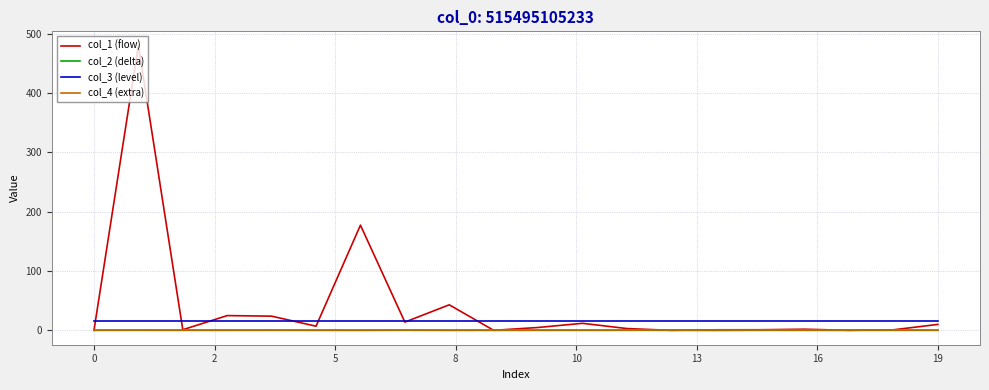

Which series has the largest range (max minus min)?

col_1 (flow)